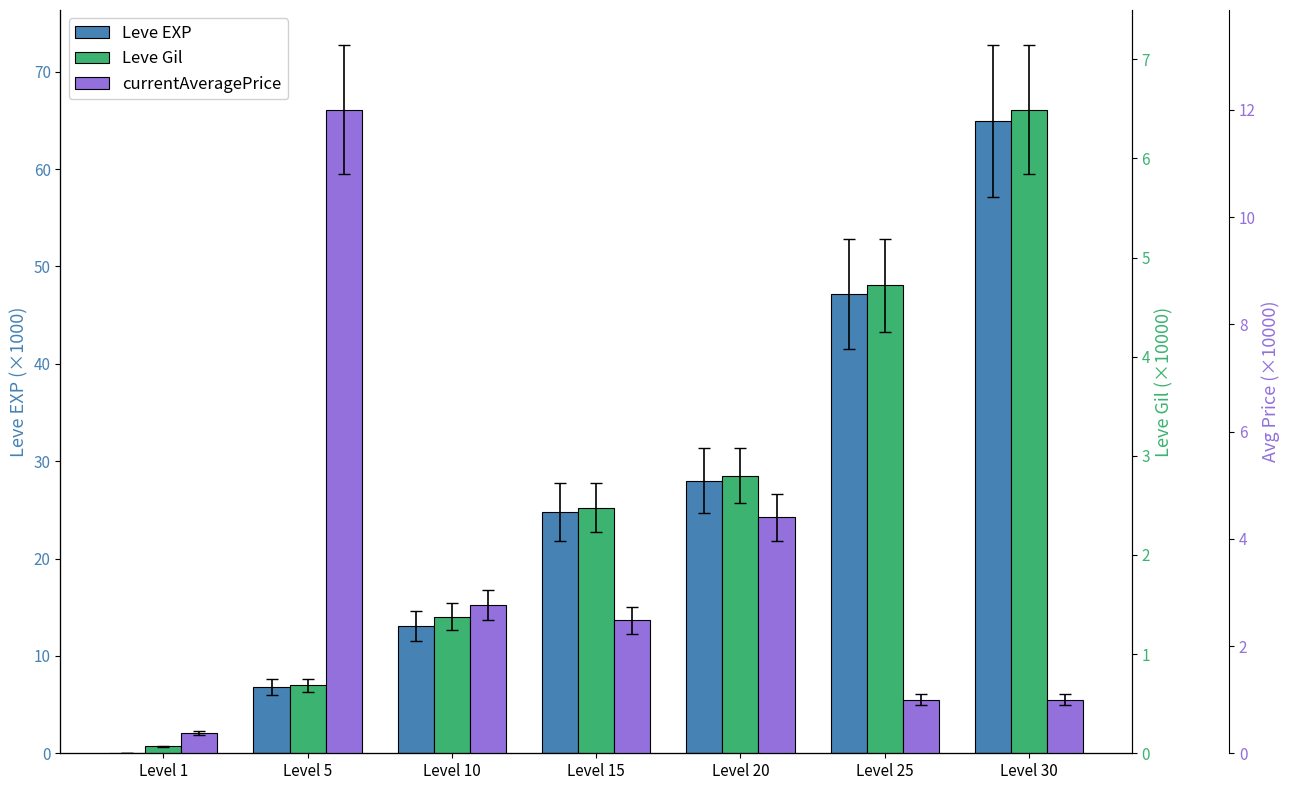

How many categories are shown in the chart?

7